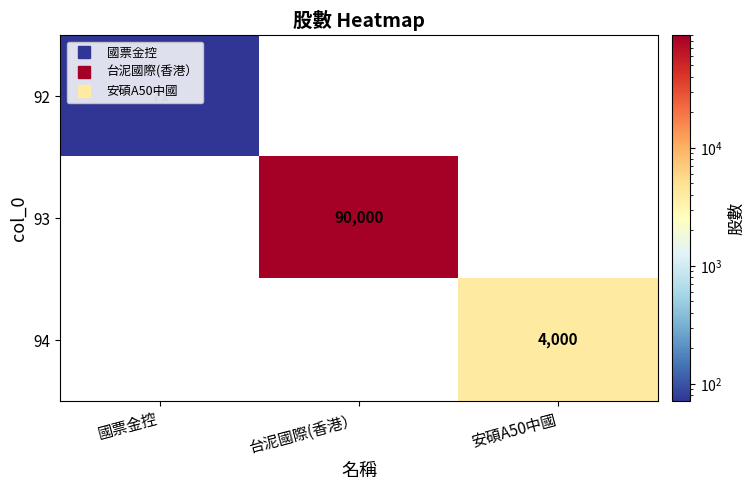

What is the greatest value displayed?

90000.0